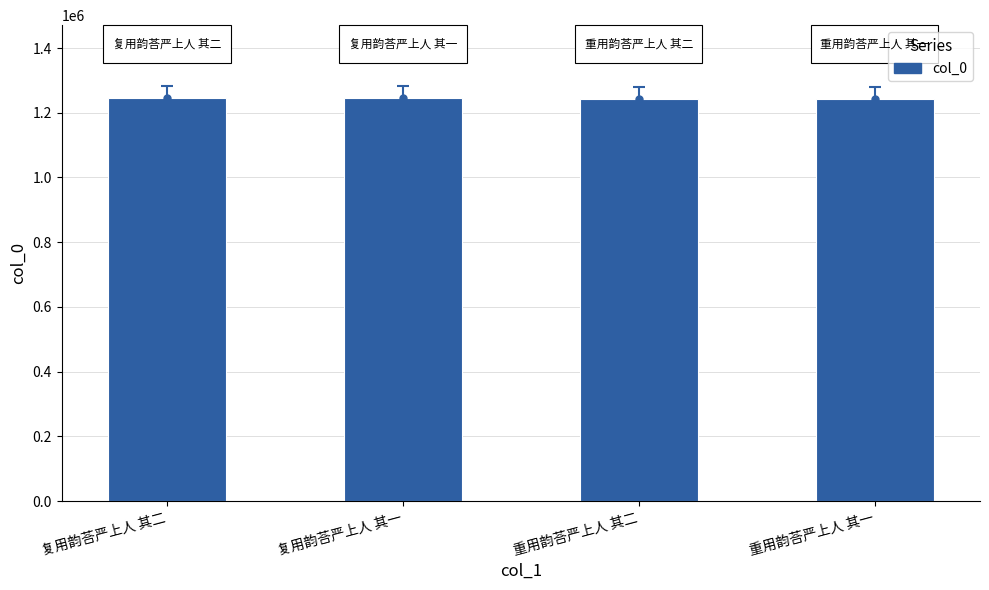

What is the label of the 1st bar from the right?

重用韵荅严上人 其一